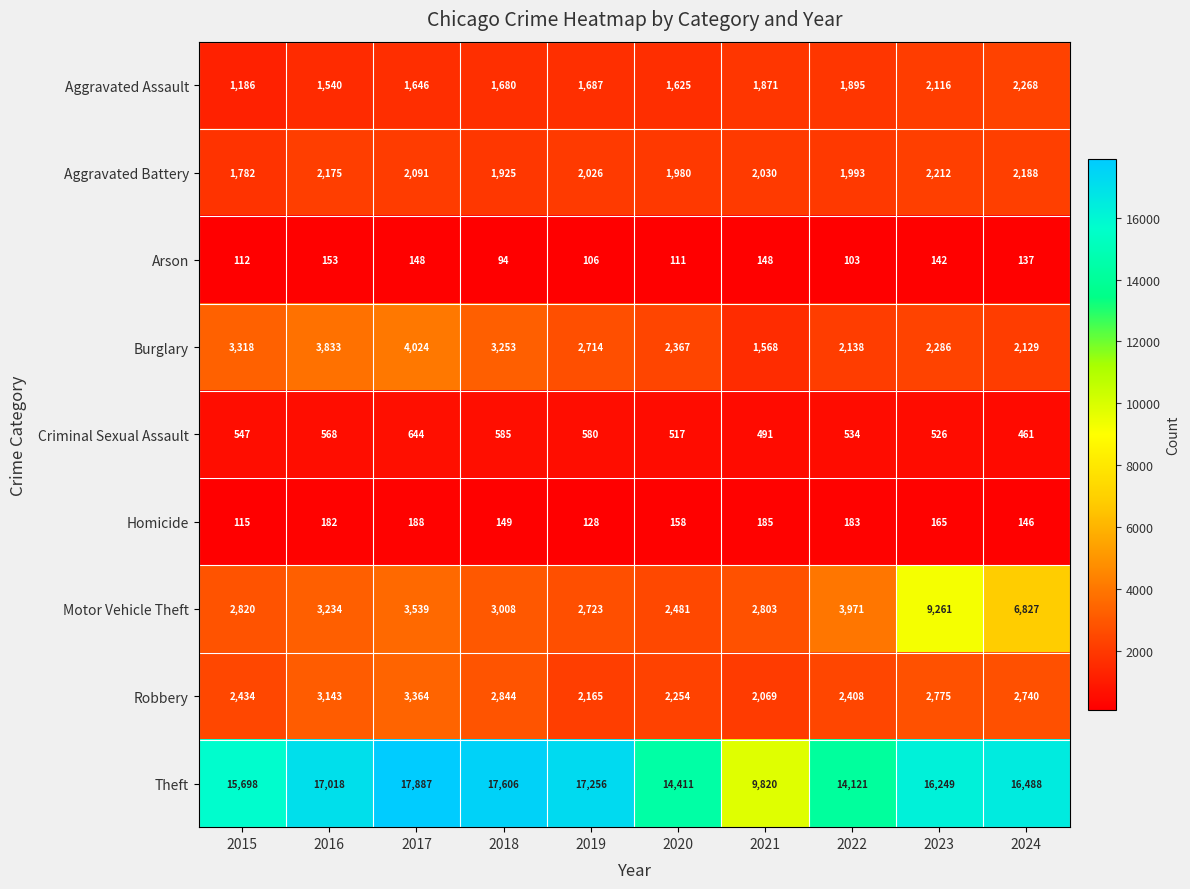

At 2024, list the series in order from smallest to largest.

Arson, Homicide, Criminal Sexual Assault, Burglary, Aggravated Battery, Aggravated Assault, Robbery, Motor Vehicle Theft, Theft